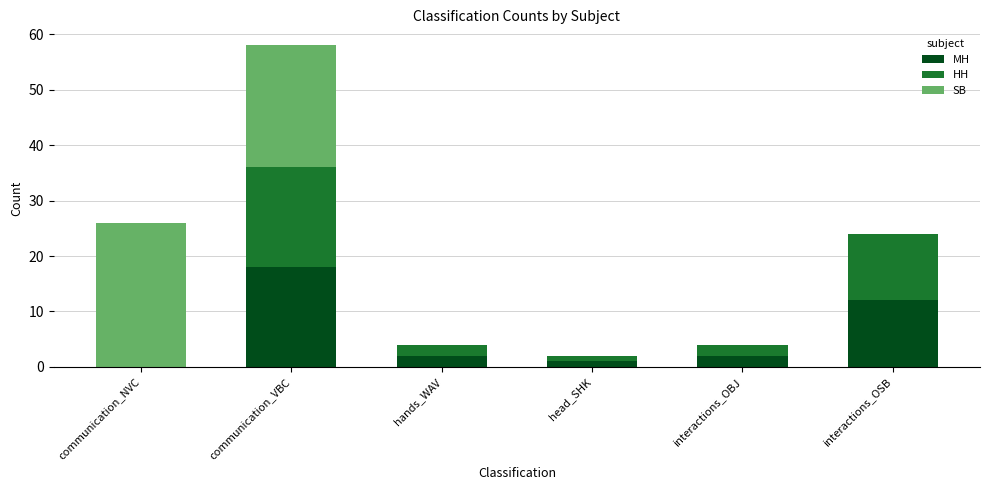

At which label does MH reach its peak?

communication_VBC